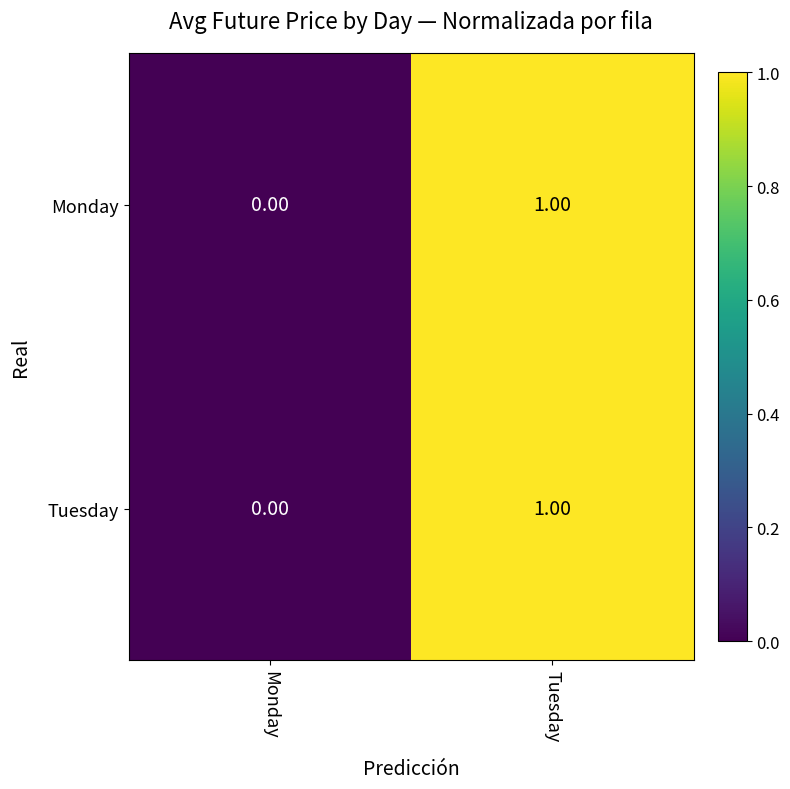

Where is Tuesday nearest to the value 0?

Monday